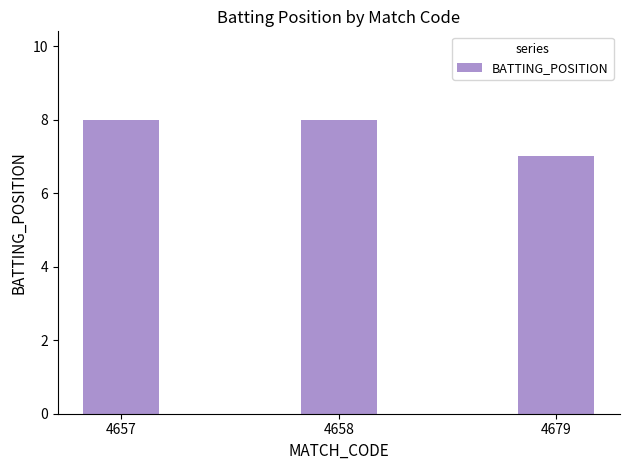

What is the greatest value displayed?

8